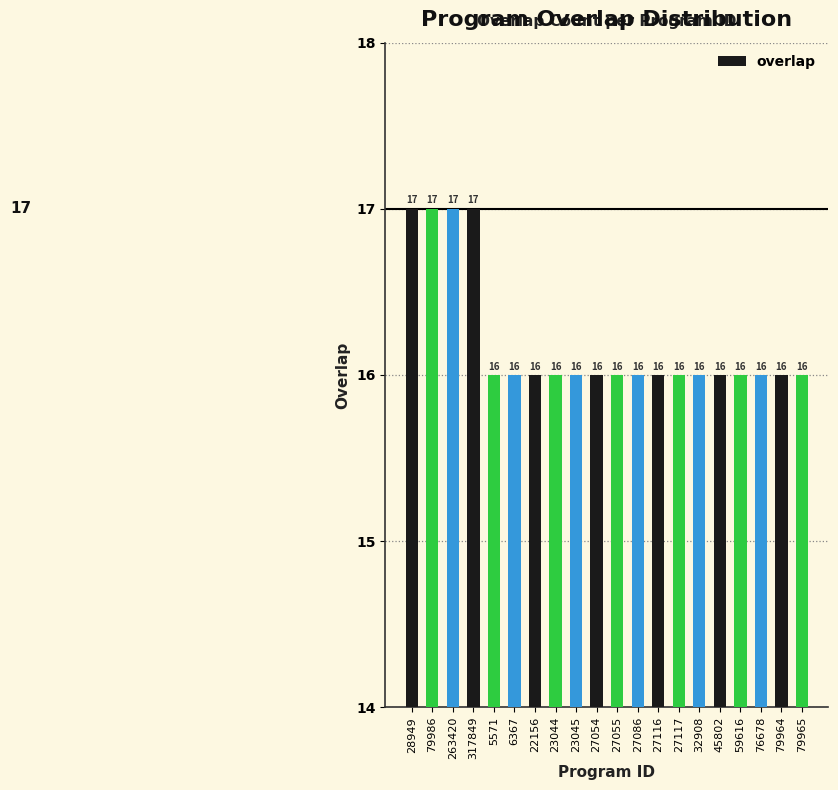

What is the maximum value shown in the chart?

17